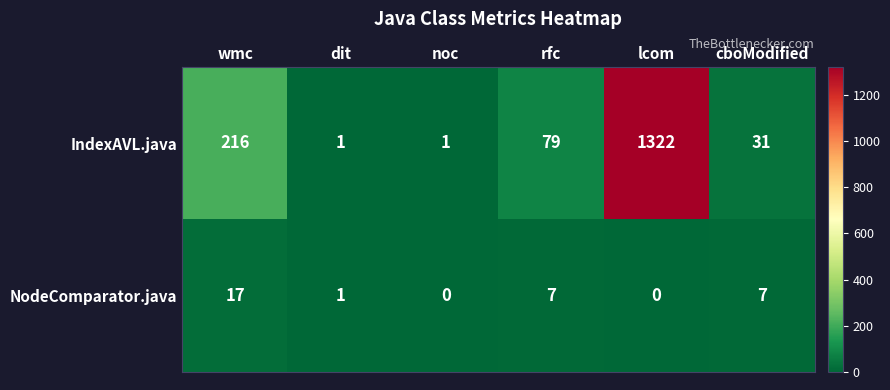

Is it true that IndexAVL.java equals 216 at wmc?

True